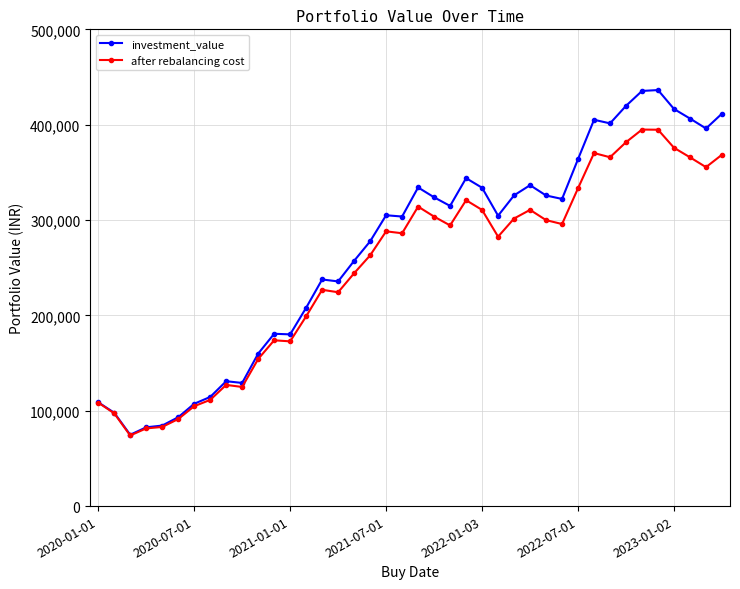

Which series has the largest total across all categories?

investment_value